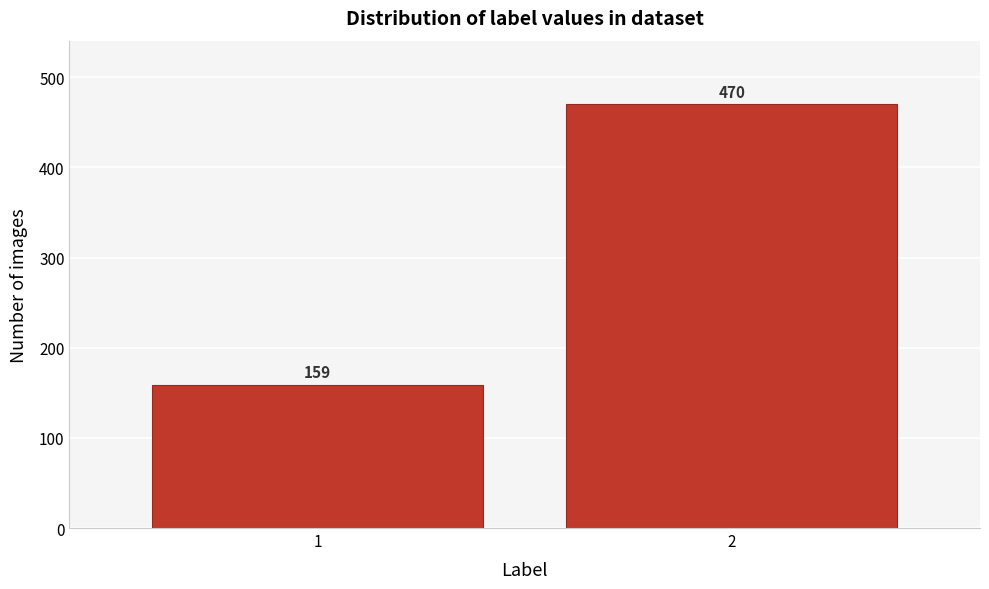

Reading left to right, what are all the values shown in this chart?

1=159	2=470